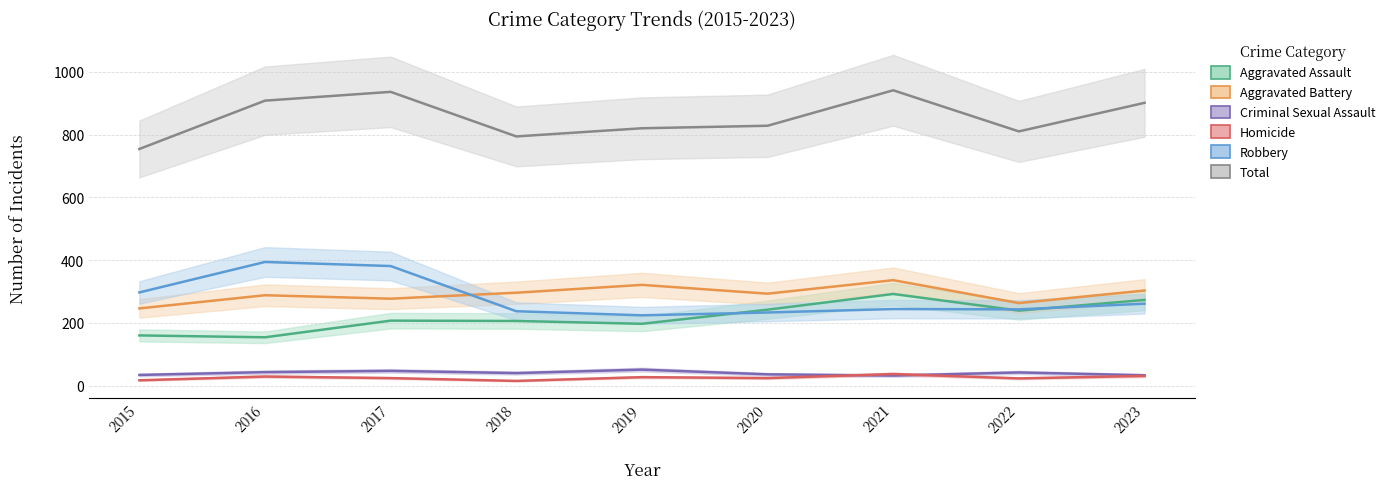

What is the difference between the highest and lowest values at 2021?

909